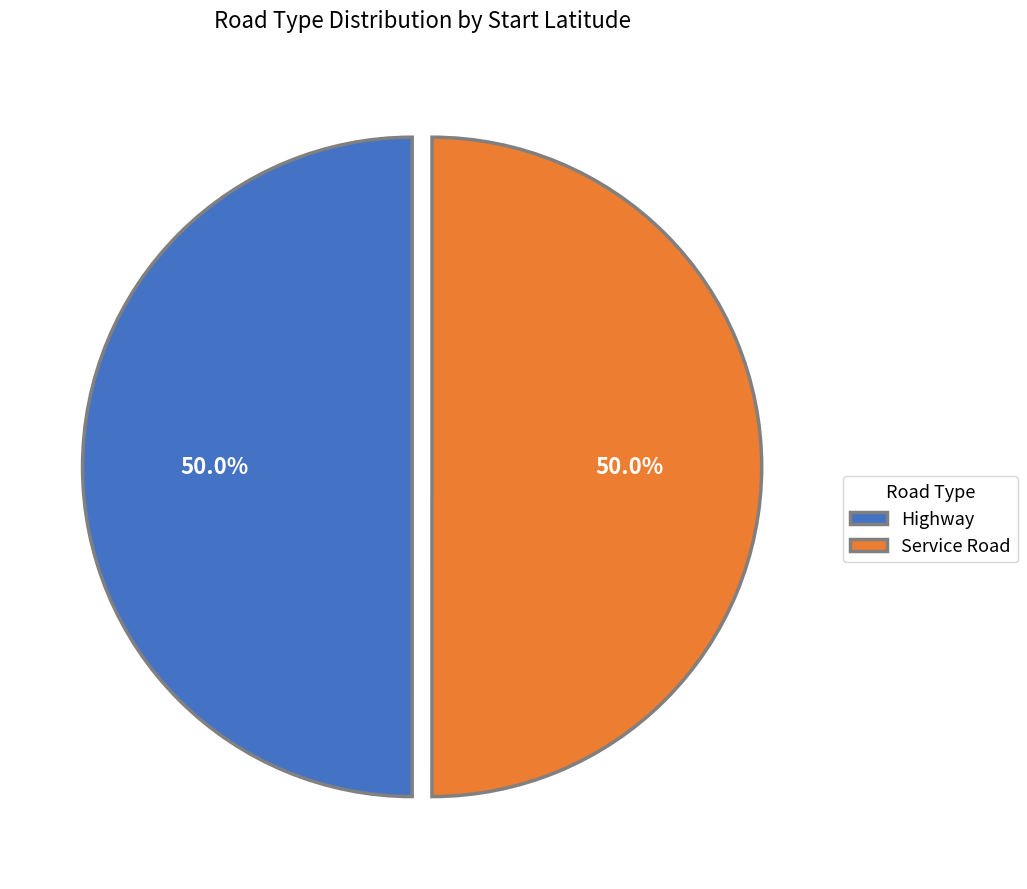

Approximately how many times larger is the value at Highway compared to Service Road?

1.0